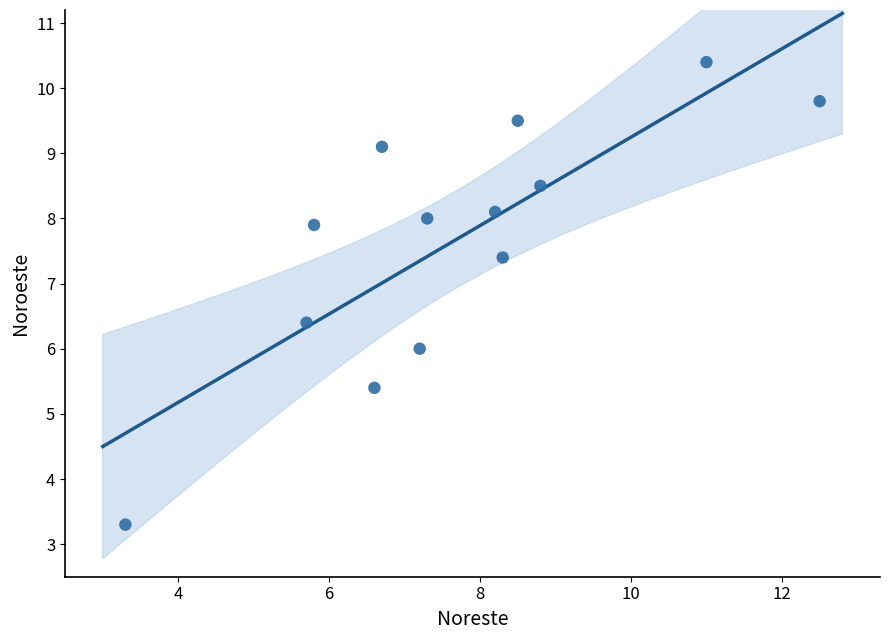

What is the range of X values (max minus min)?

9.2